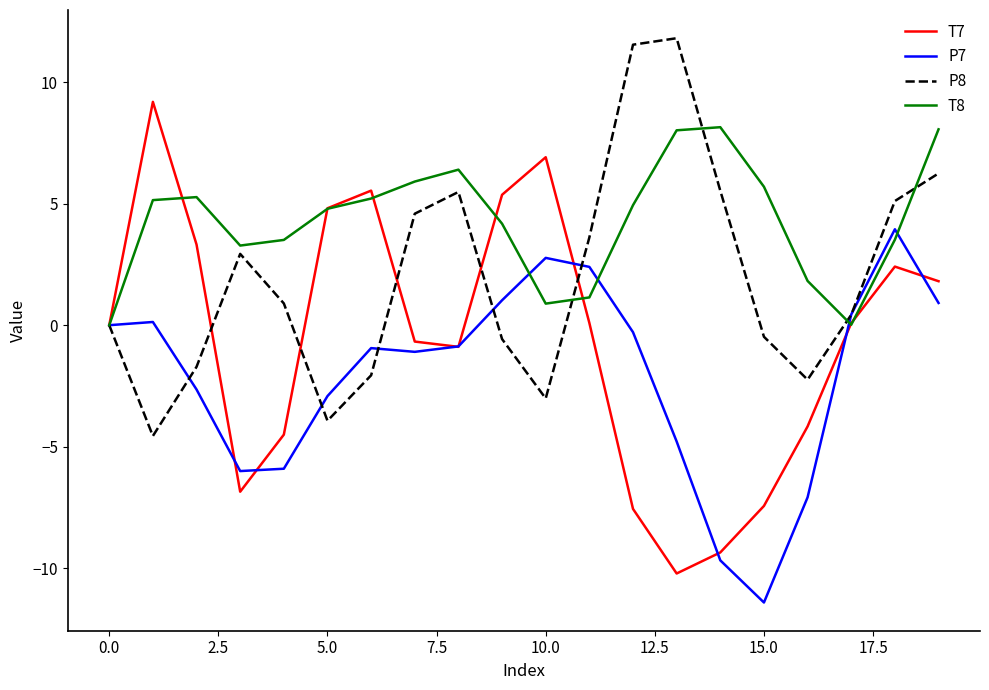

Which series has the largest range (max minus min)?

T7